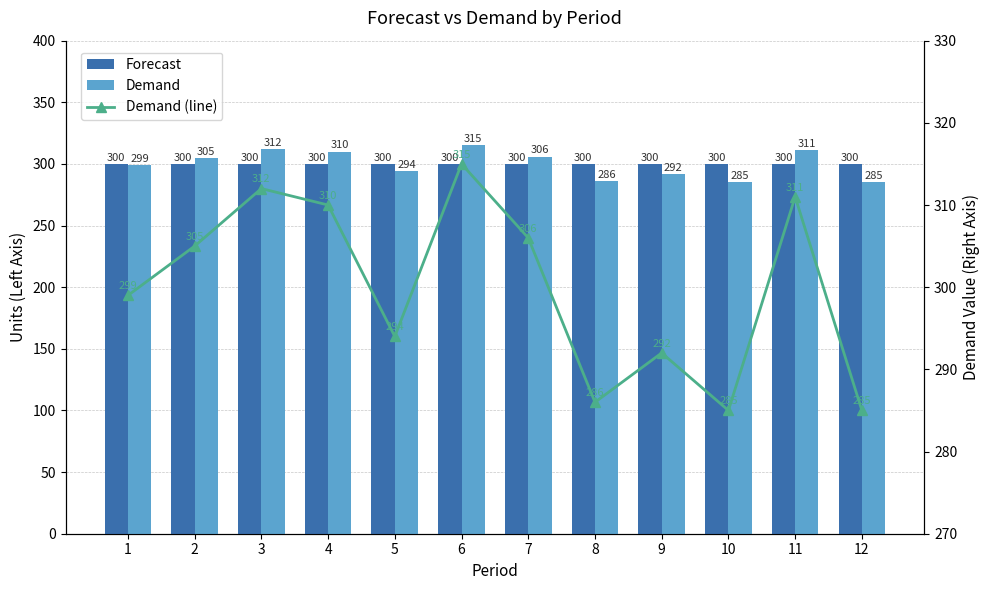

What is the difference between the maximum and second lowest values in the Demand (line) series?

30